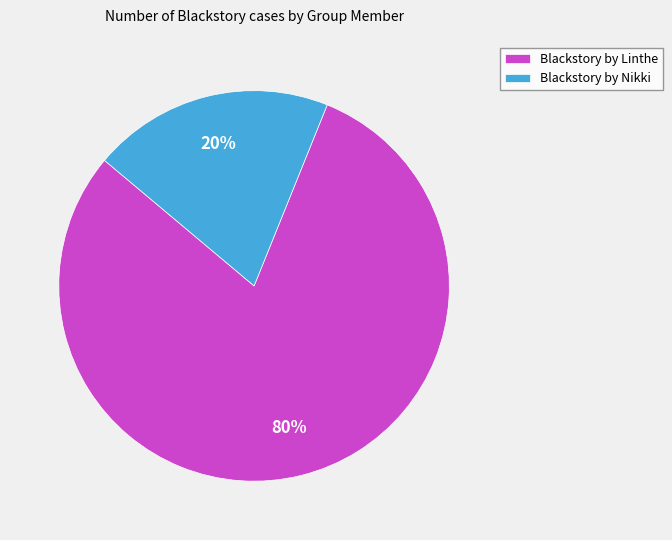

To the nearest percent, what is the average slice percentage?

50%